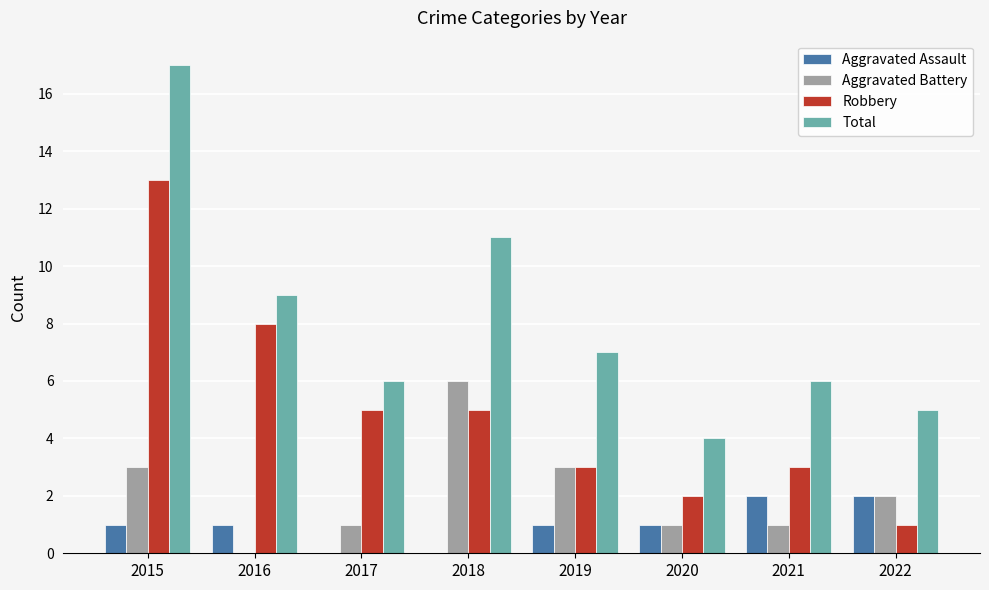

Does the chart contain stacked bars?

No